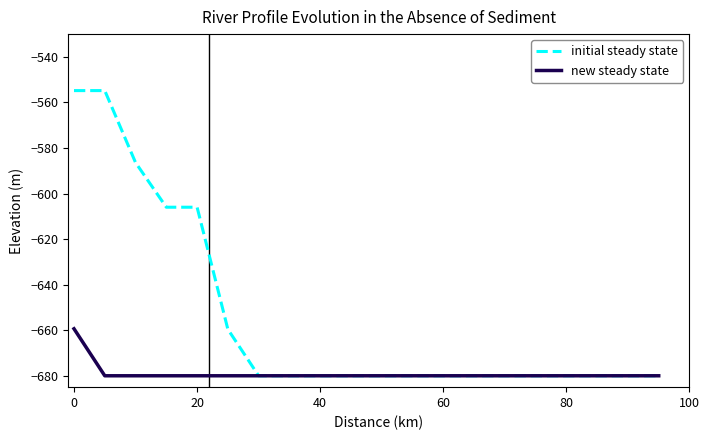

List the series in order of their overall mean, highest first.

initial steady state, new steady state